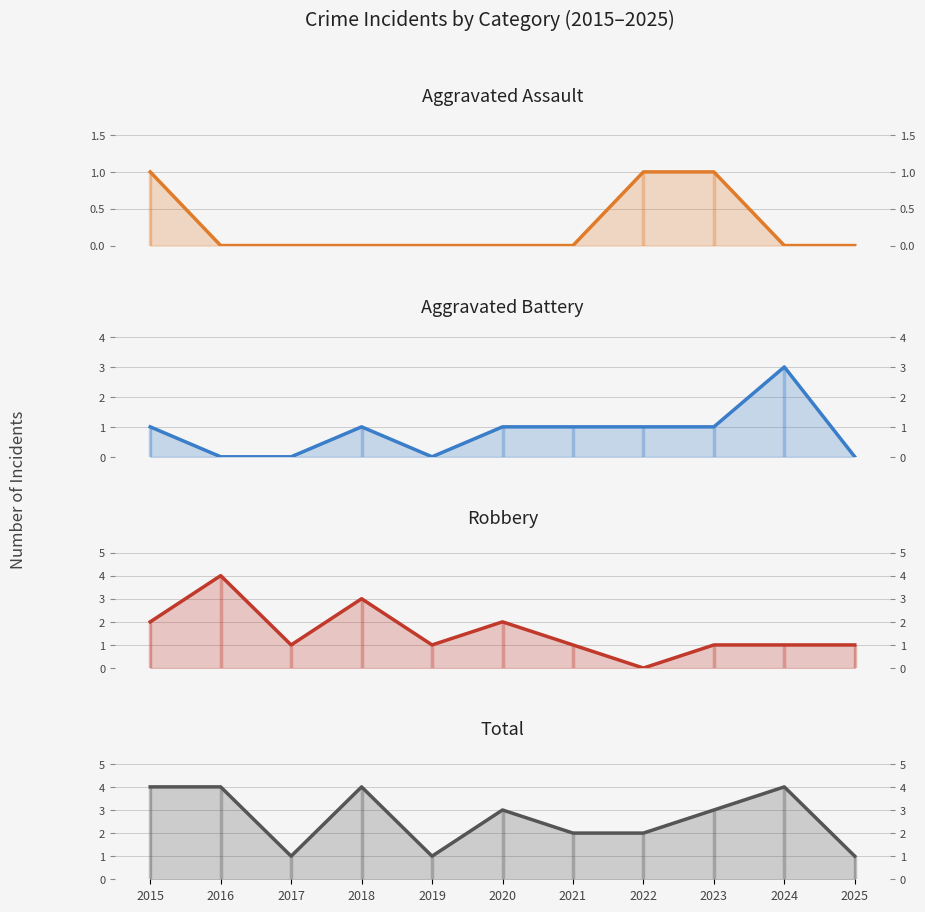

What are all the series names shown in the legend?

Aggravated Assault, Aggravated Battery, Robbery, Total